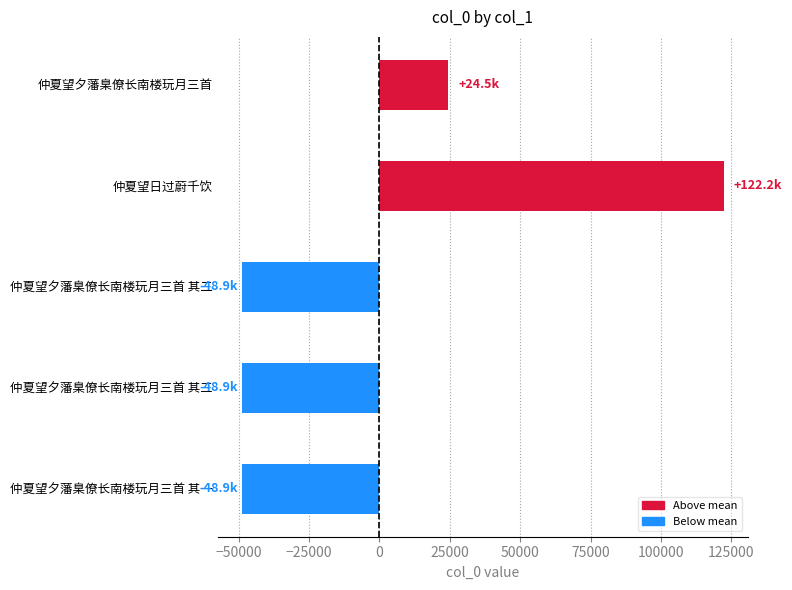

What is the difference between the values at 仲夏望日过蔚千饮 and 仲夏望夕藩臬僚长南楼玩月三首 其三?

171116.0